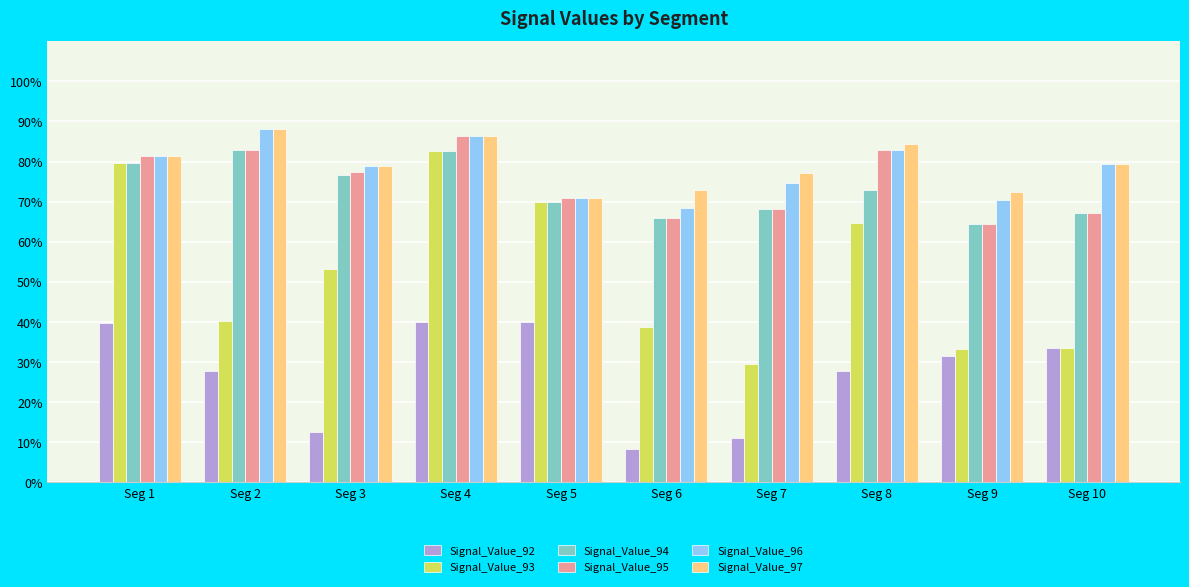

What is the difference between the Signal_Value_97 values at Seg 2 and Seg 3?

0.1